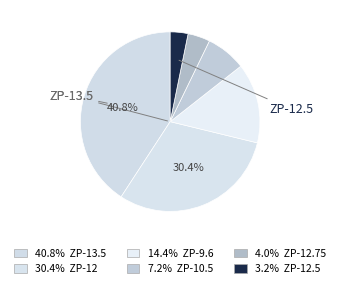

Count the number of slices in the pie.

6